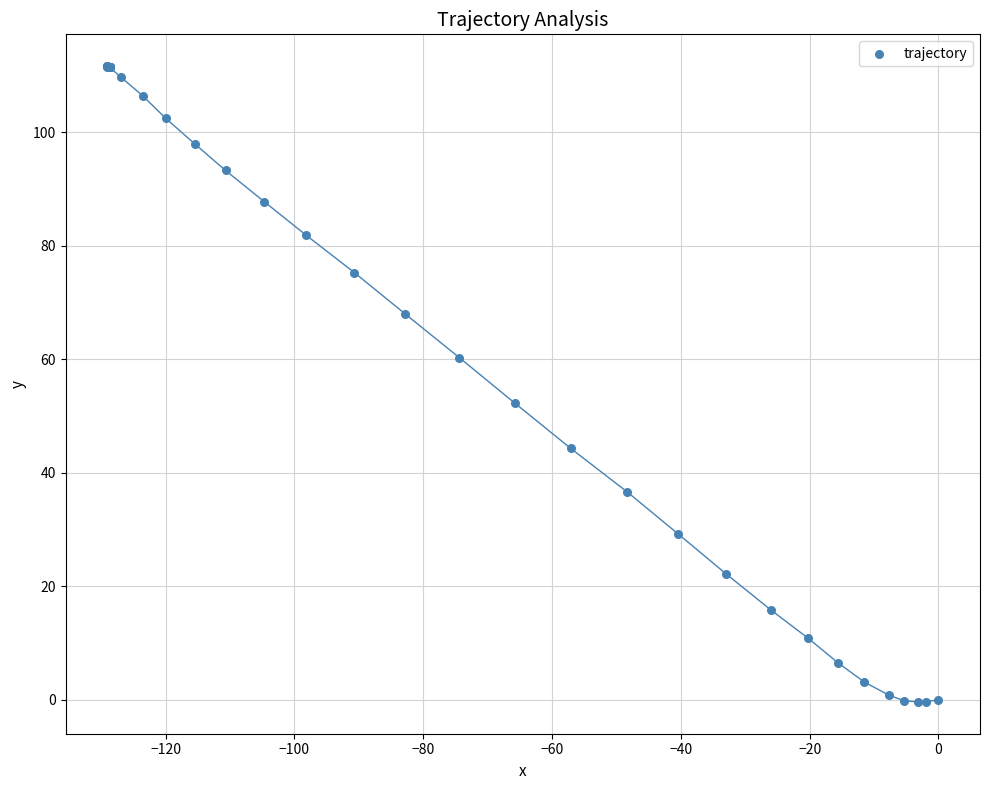

What Y value in the scatter plot is closest to 55?

52.3